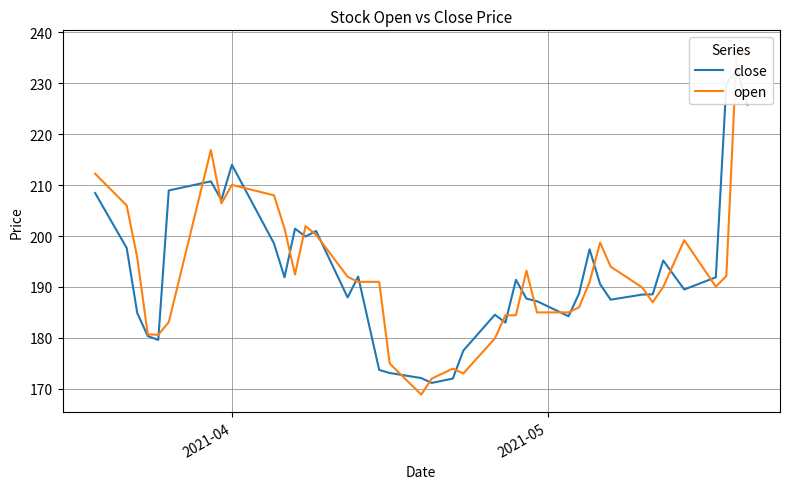

How many lines are shown in the chart?

2